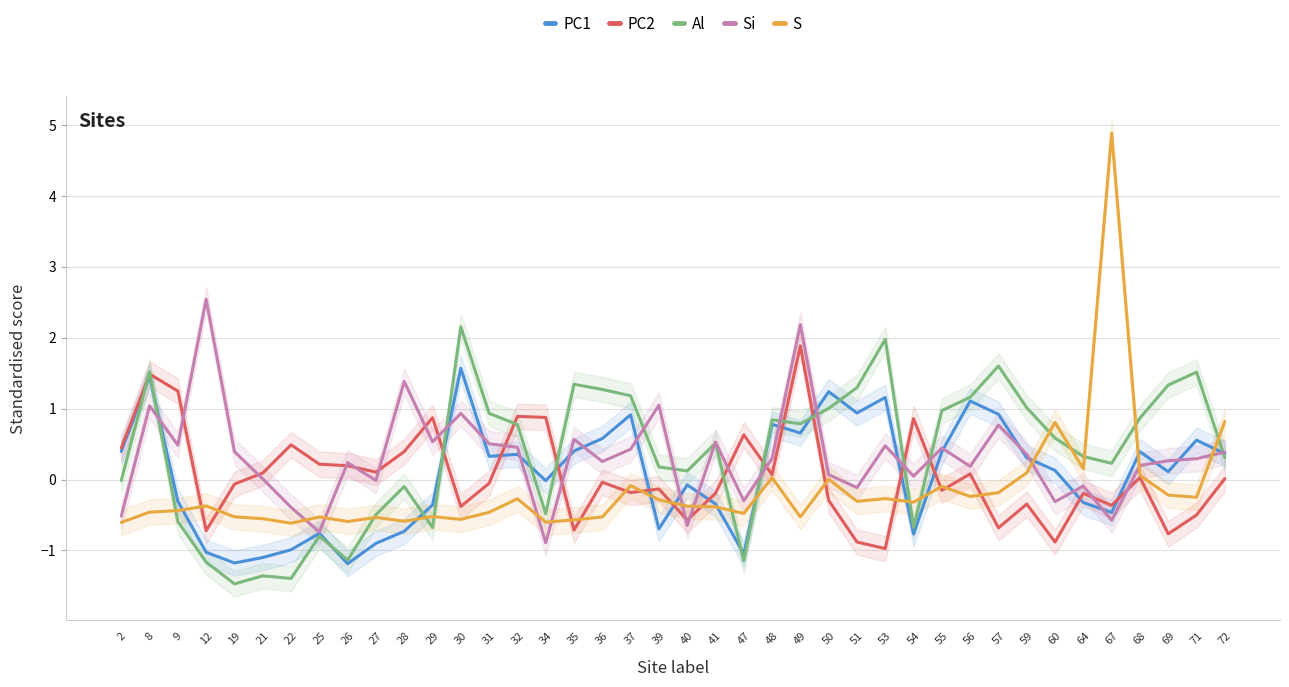

Which category has the highest value across all series?

67